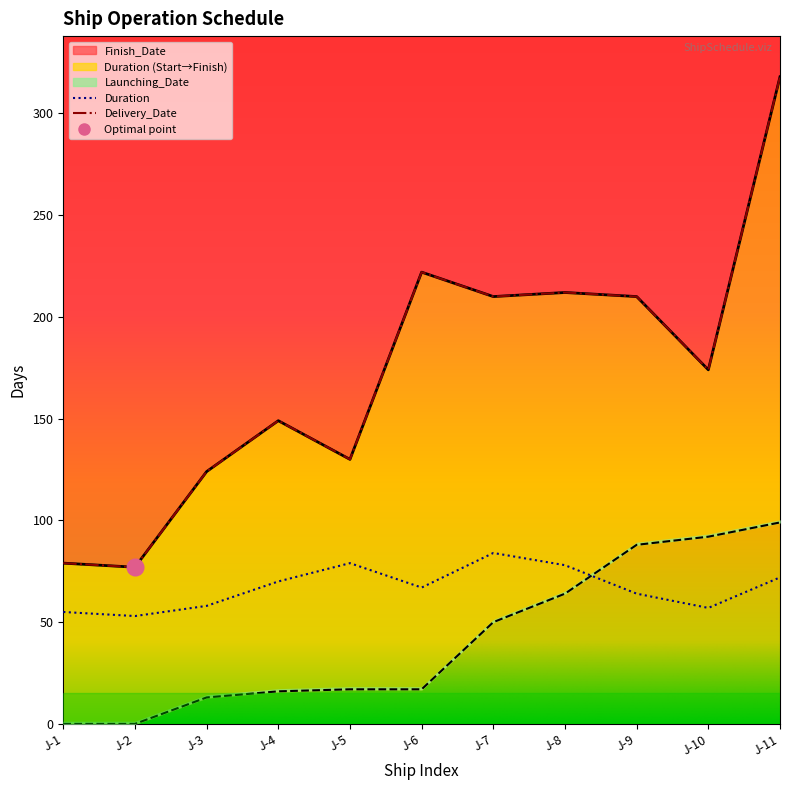

At which label is Finish_Date closest to 197?

J-7